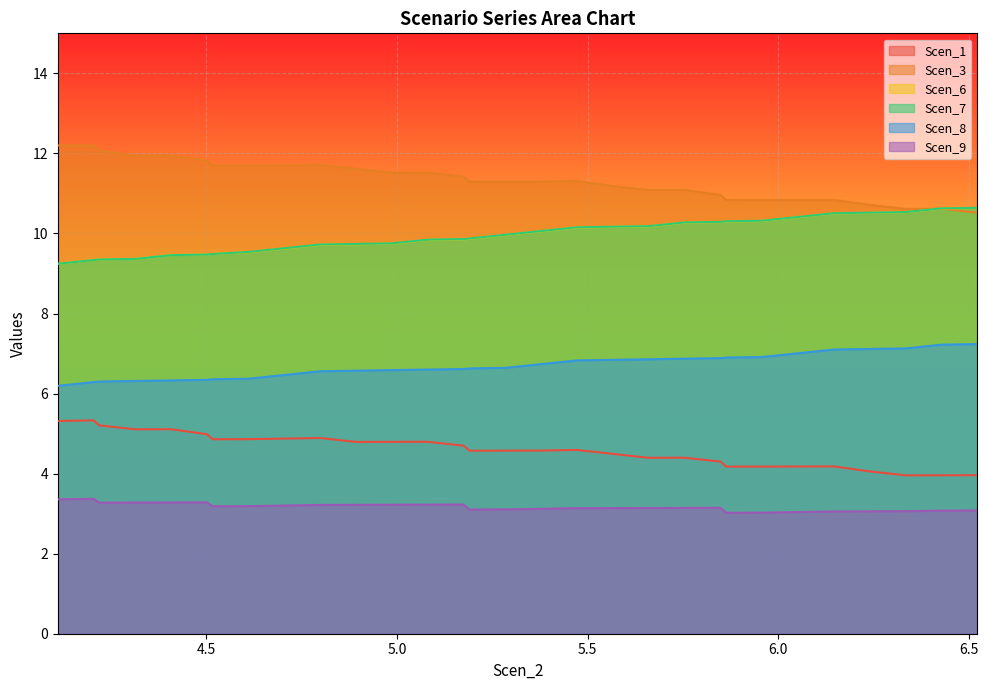

What is the label of the 20th point from the right?

4.892882560586606